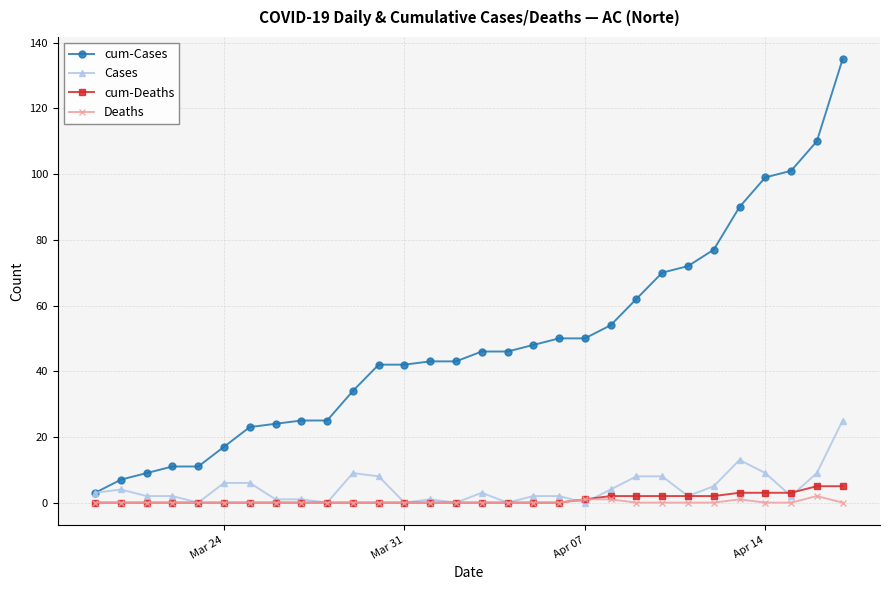

How many series are shown in this chart?

4